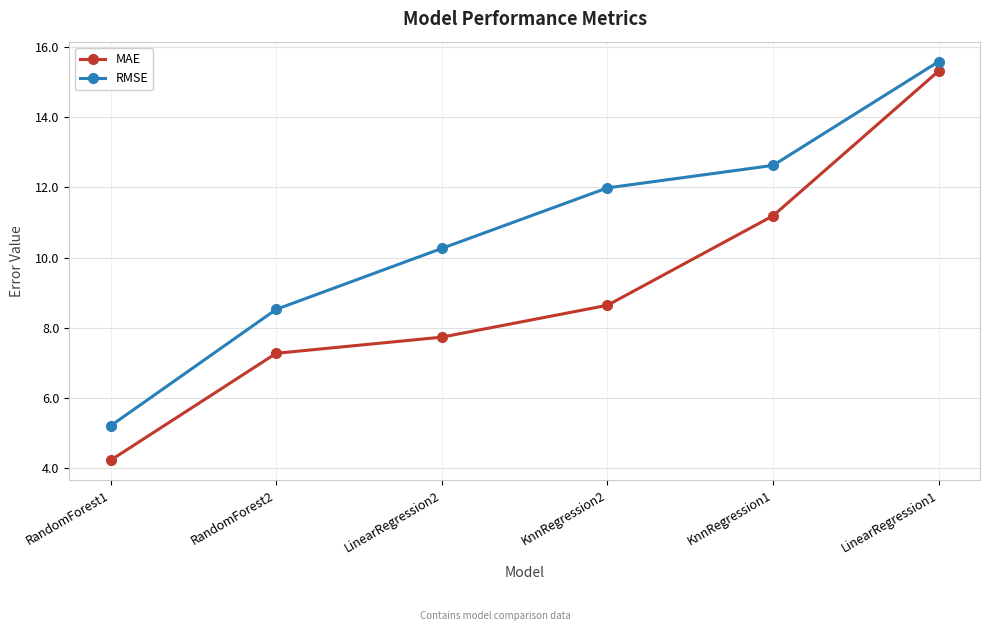

What is the spread (max minus min) of values at LinearRegression2?

2.5